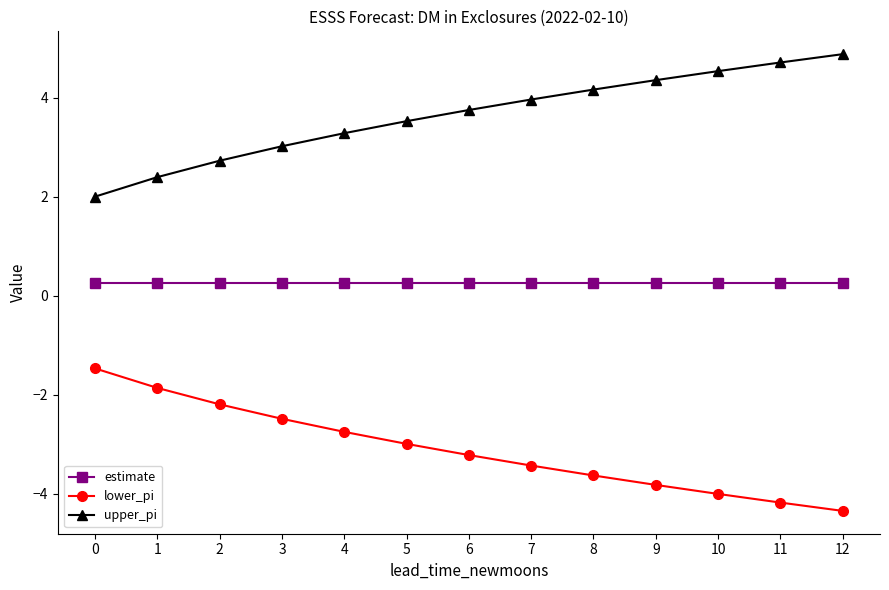

What is the value of the upper_pi point at the 7th from the left?

3.8